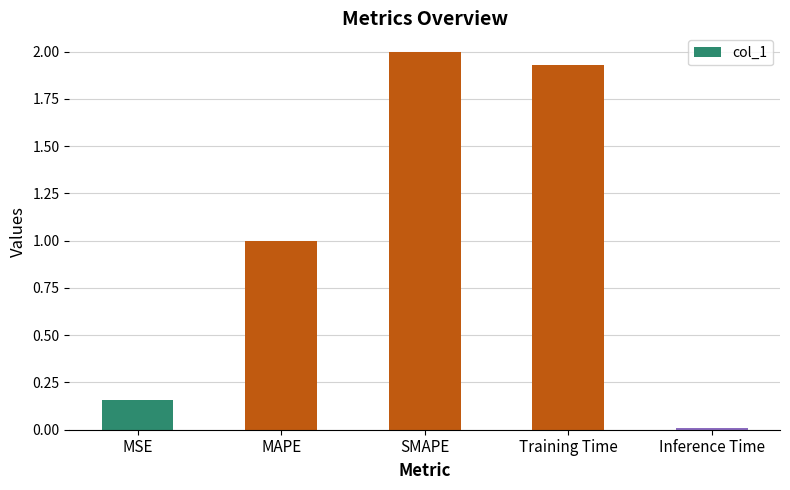

What position from the left is Training Time?

4